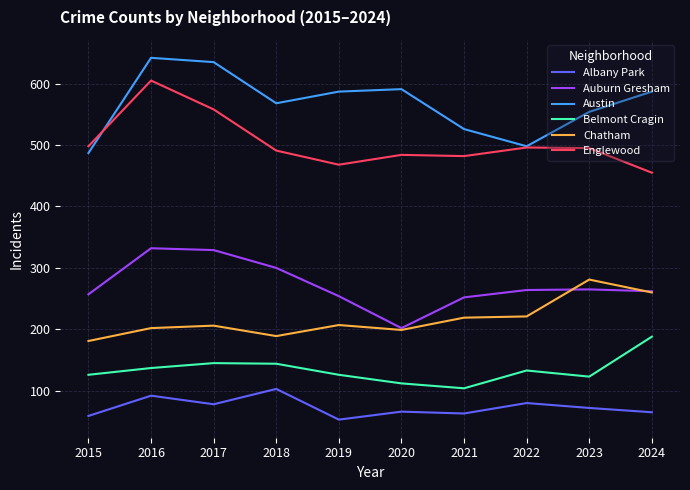

How many interior local valleys does the Belmont Cragin series have?

2